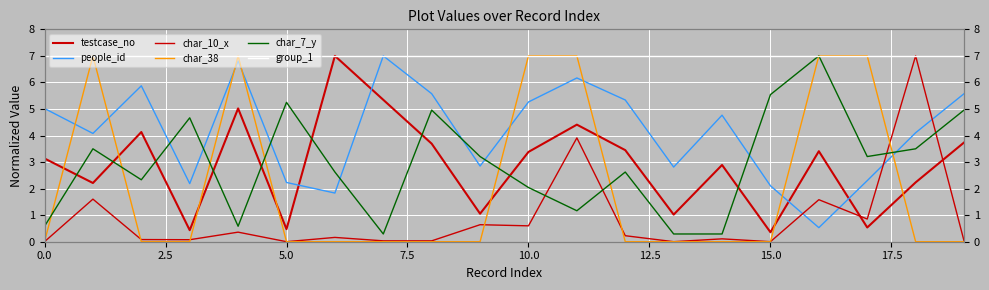

What is the label of the 3rd point from the right?

17